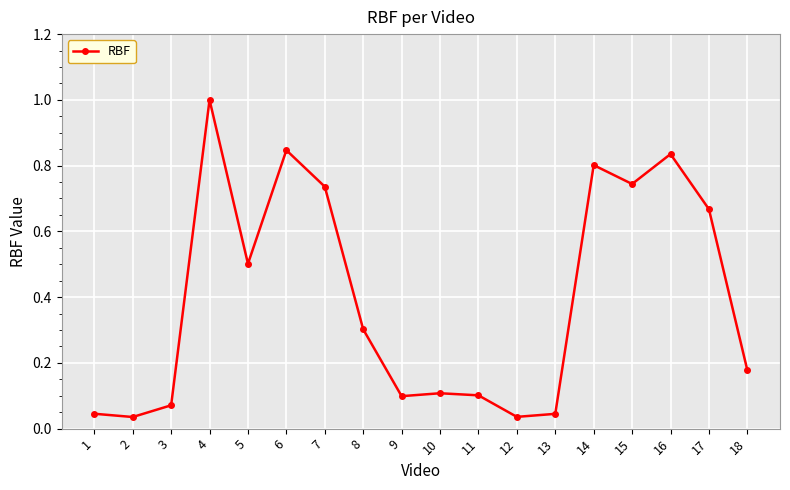

What is the average value?

0.4